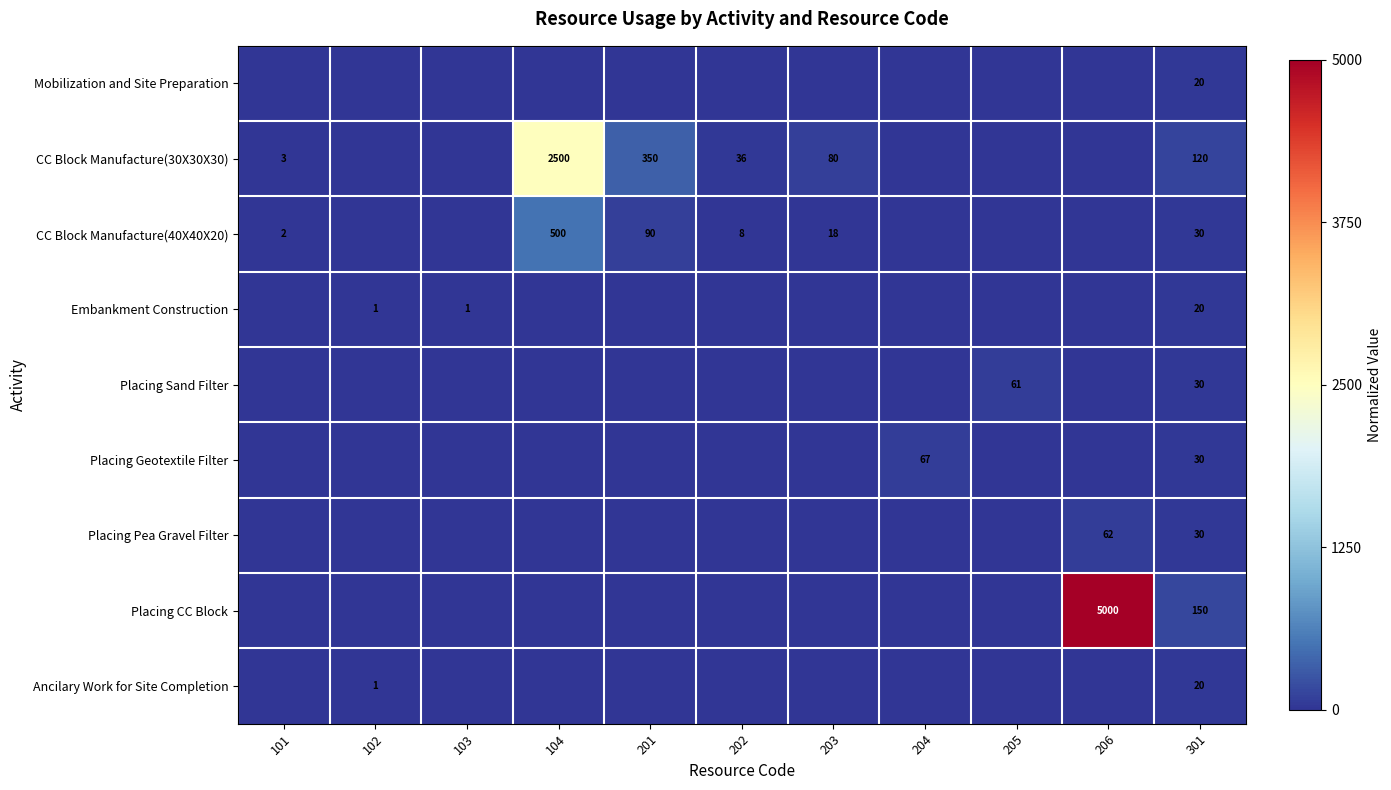

What is the difference between the highest and lowest values at 301?

130